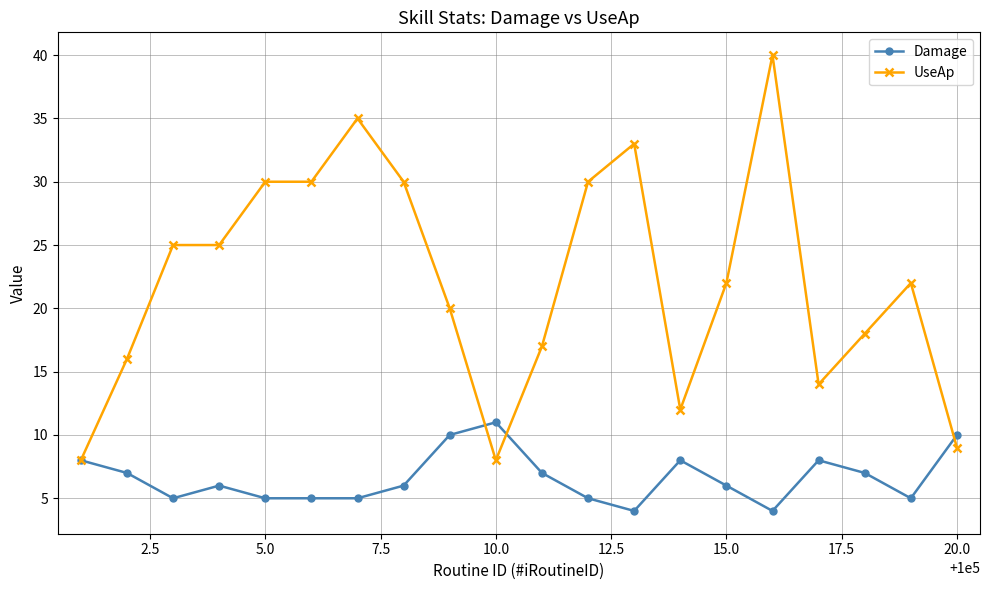

What is the highest value of the UseAp series?

40